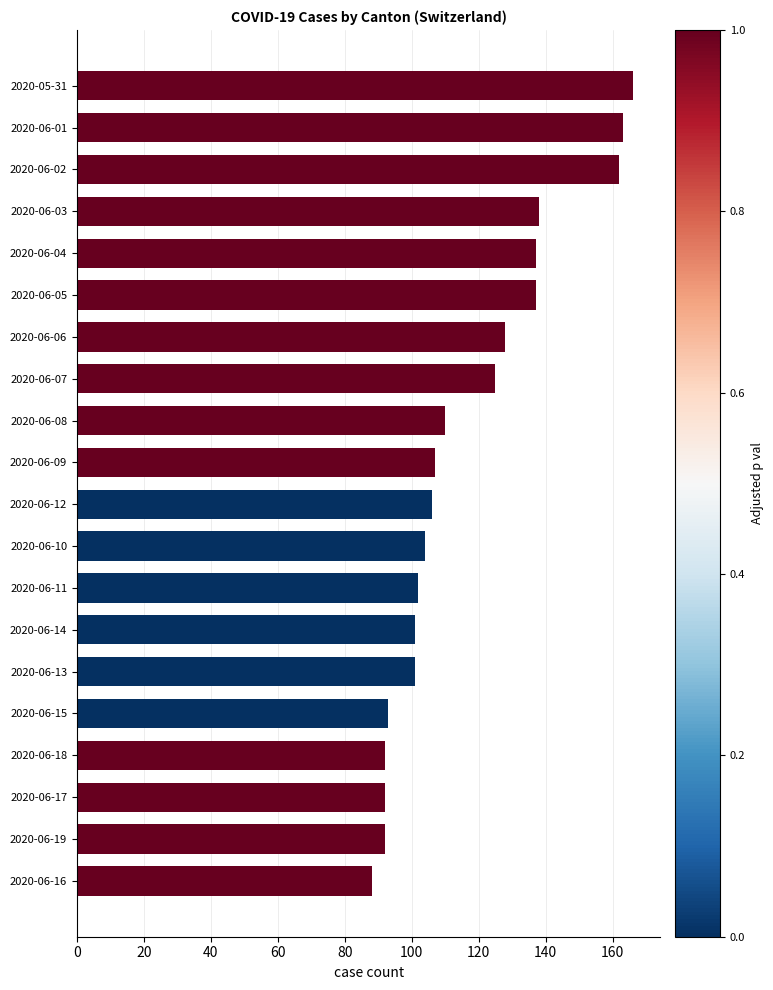

What is the change in value from 2020-06-13 to 2020-06-09?

+6